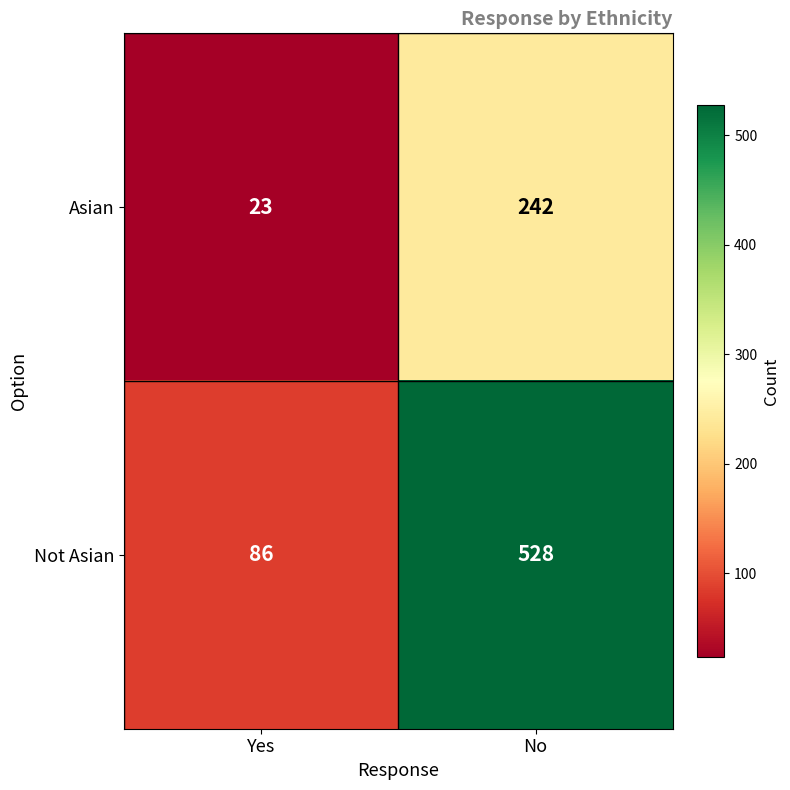

The Not Asian series shows 216 at No. True or false?

False